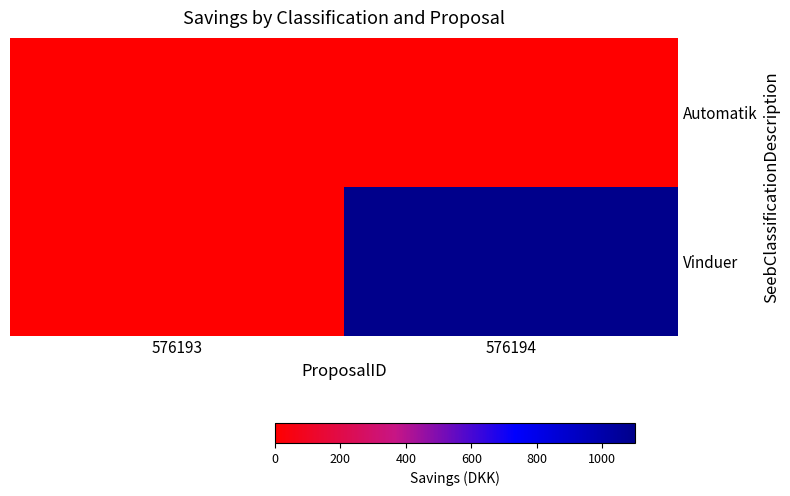

Between 576193 and 576194, which series saw the biggest shift?

Vinduer